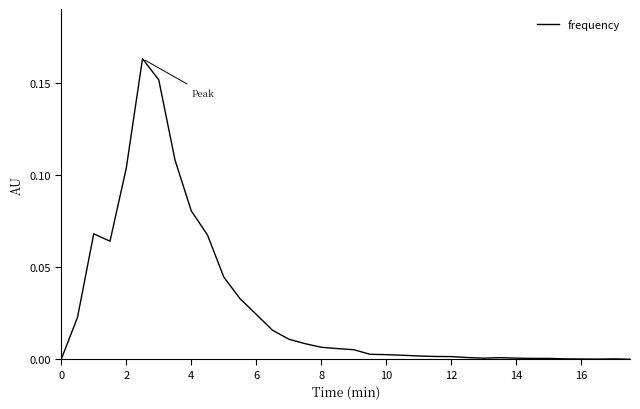

What is the value of the 10th point from the left?

0.1